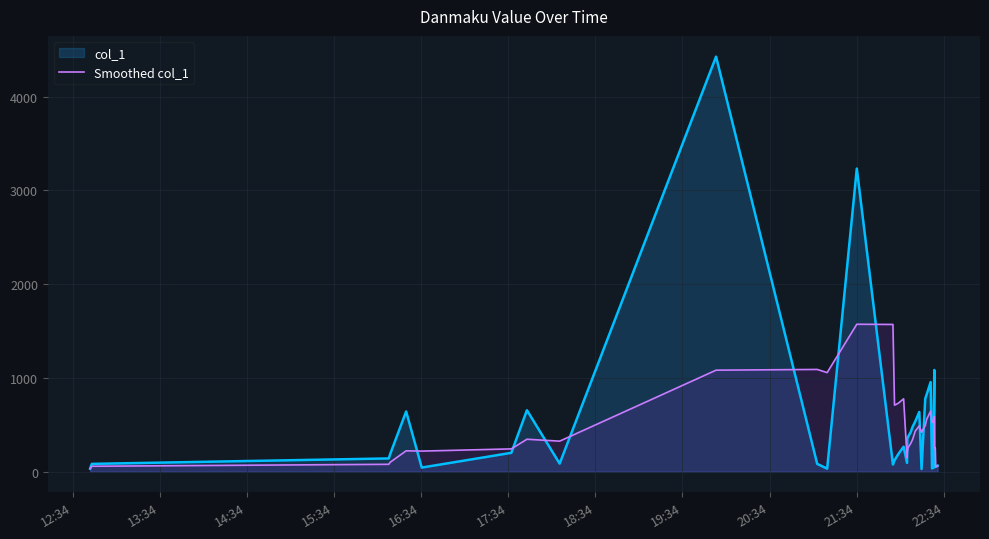

What is the sum of all values?

17580.9